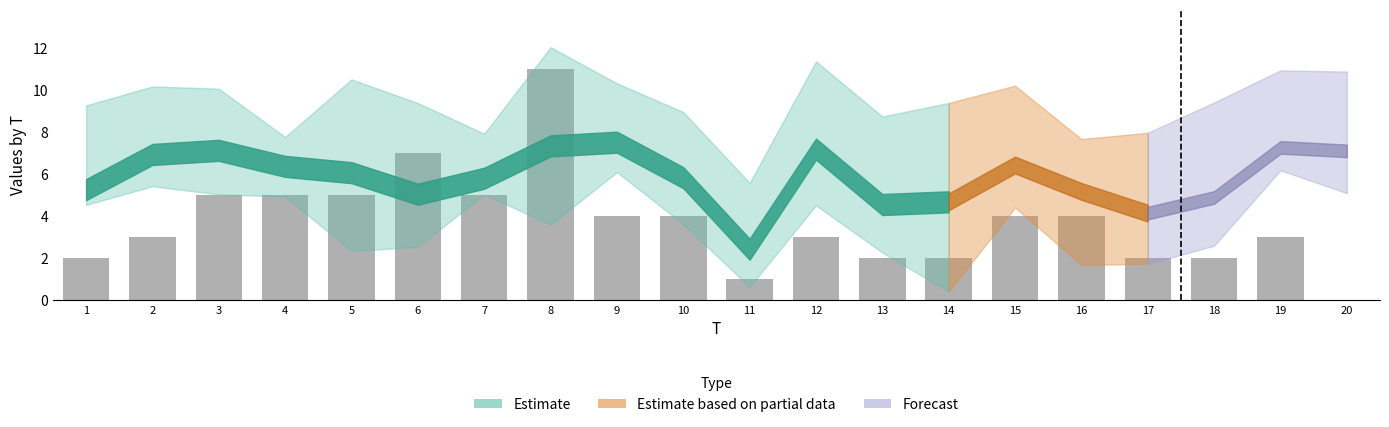

Approximately how many times larger is the value at 2 compared to 3?

0.6